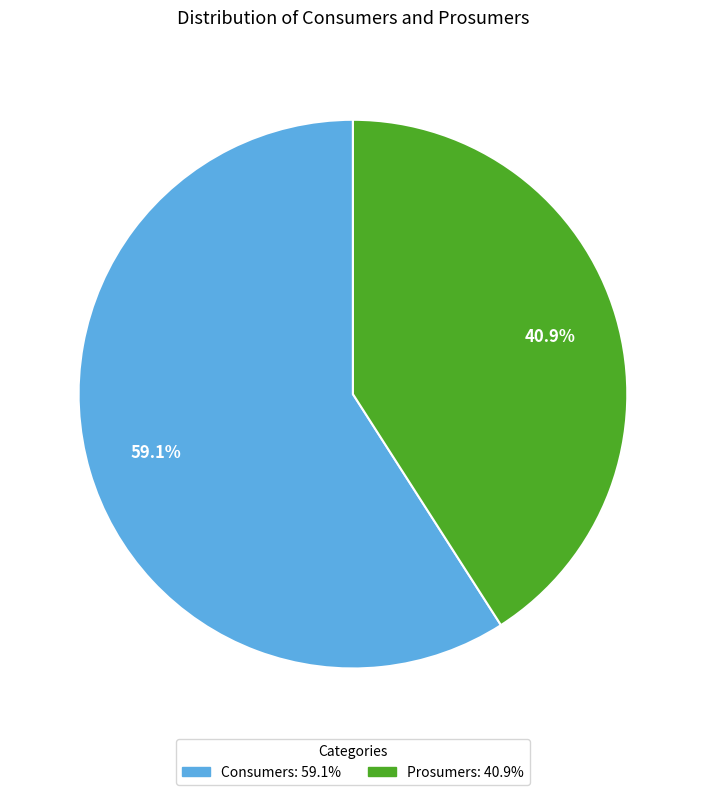

Rank the categories by value from highest to lowest.

Consumers, Prosumers